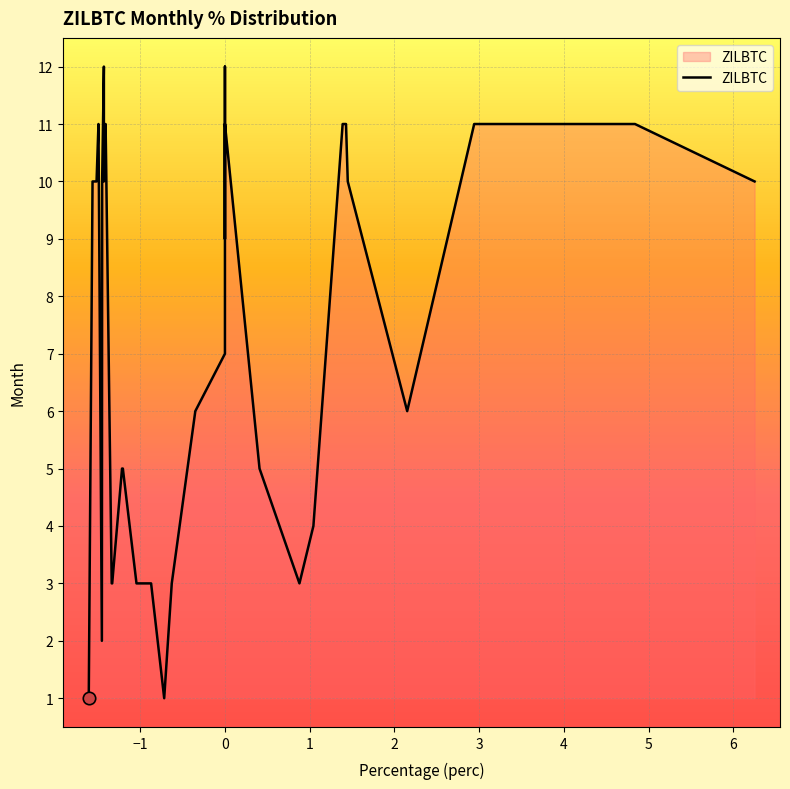

What is the change in value from 33 to 38?

-0.1